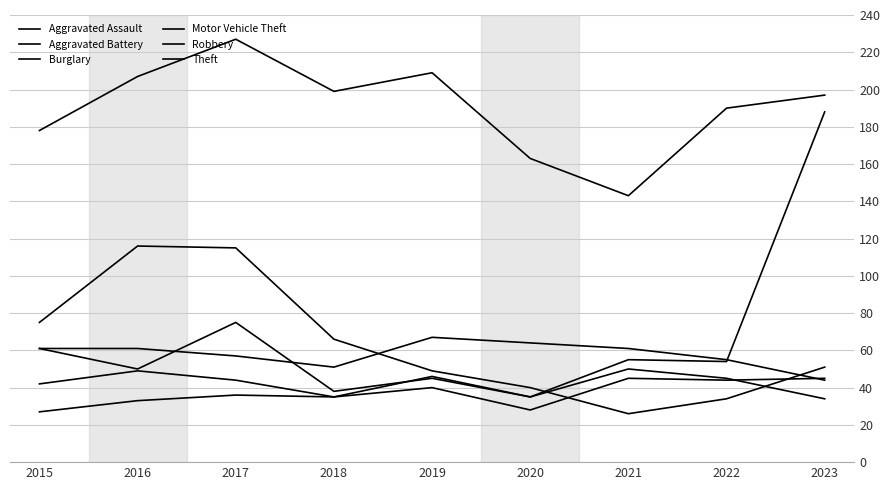

Does the chart display data point markers on the line(s)?

No